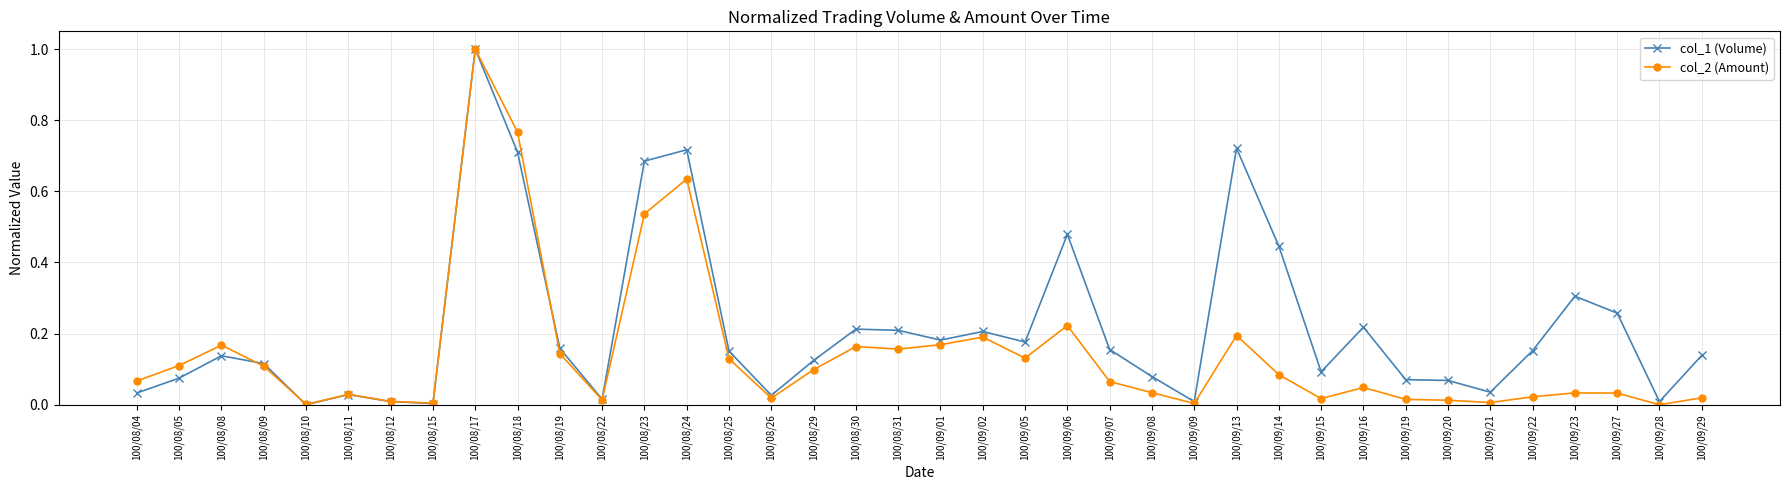

True or false: col_1 (Volume) has more than 2 points higher than both neighbors.

True